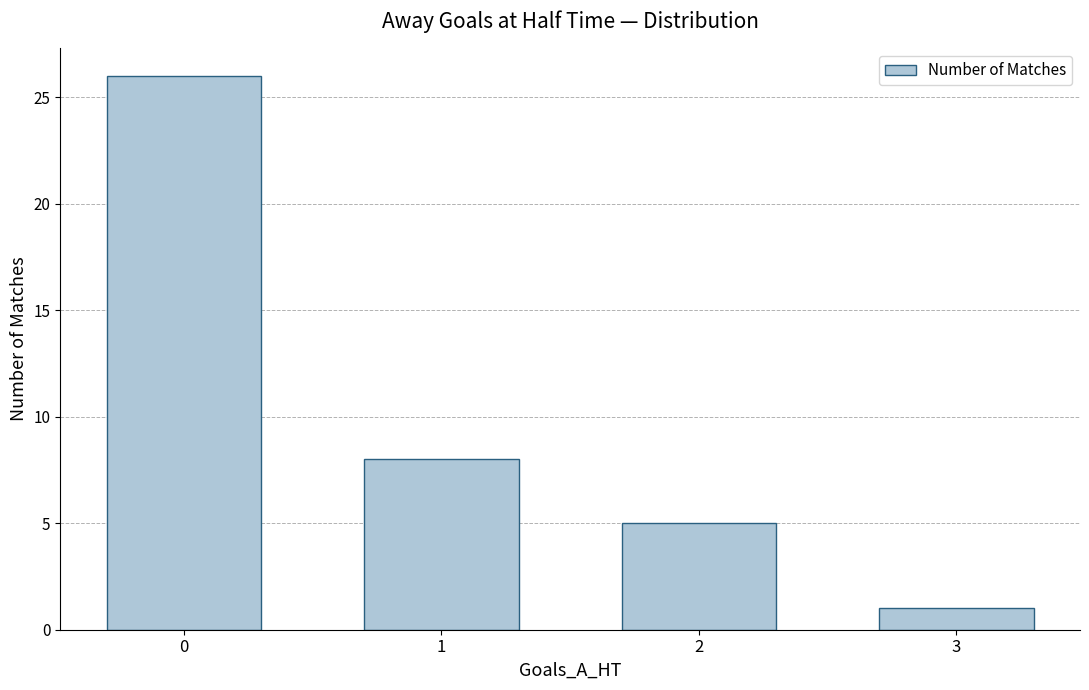

Does the chart contain any negative values?

No